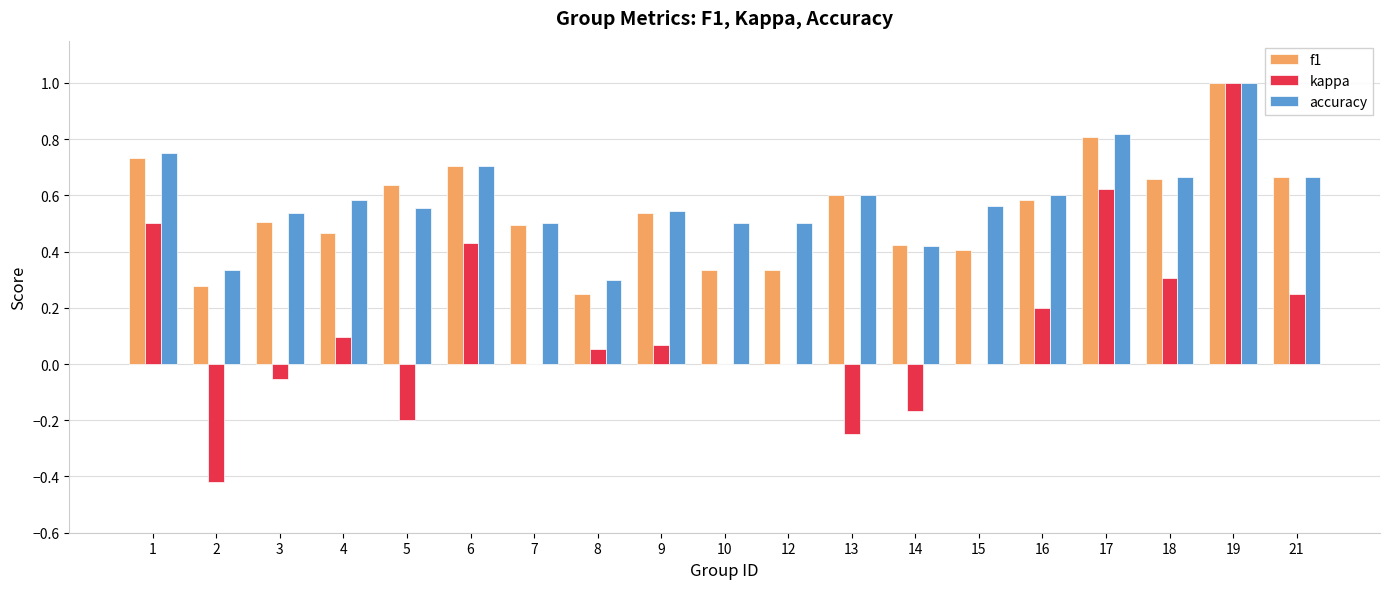

What is the sum of all f1 values?

10.4